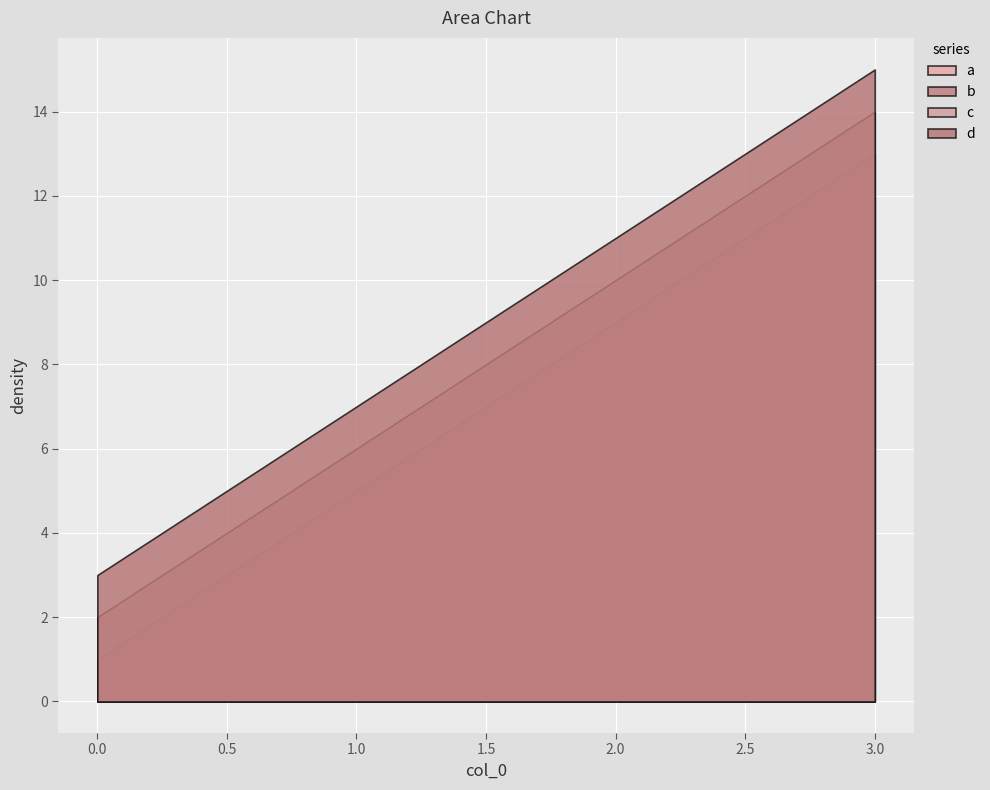

How many lines are shown in the chart?

4